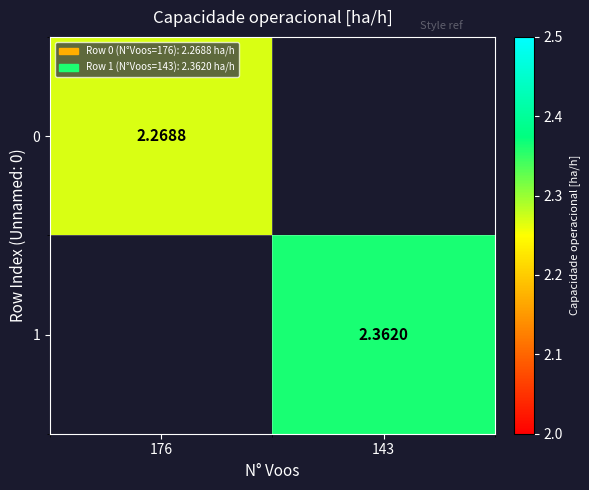

Which category has the lowest value across all series?

176